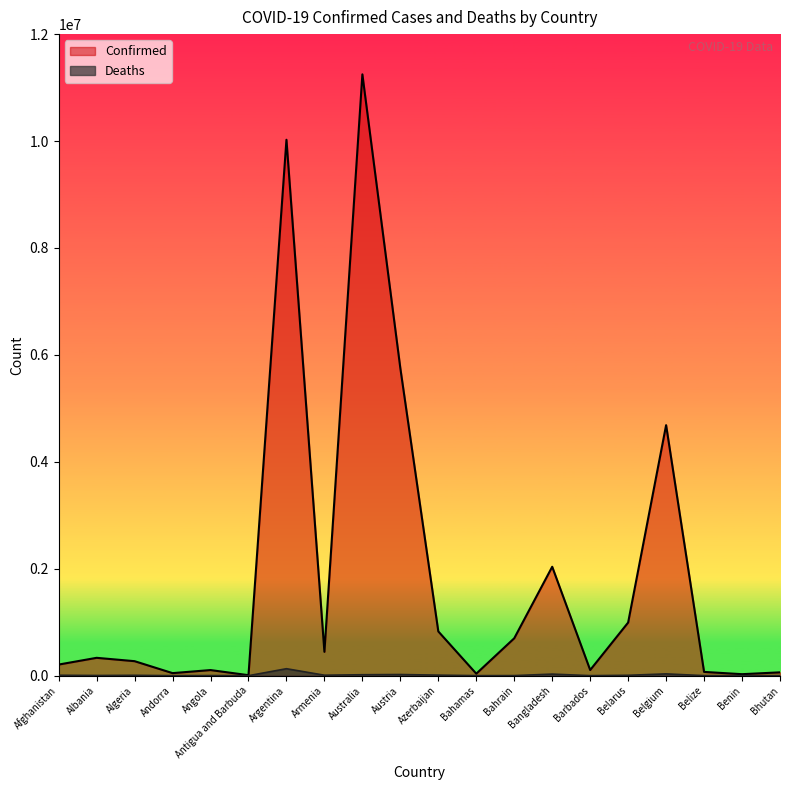

What is the value of the Confirmed point at the 10th from the left?

5749735